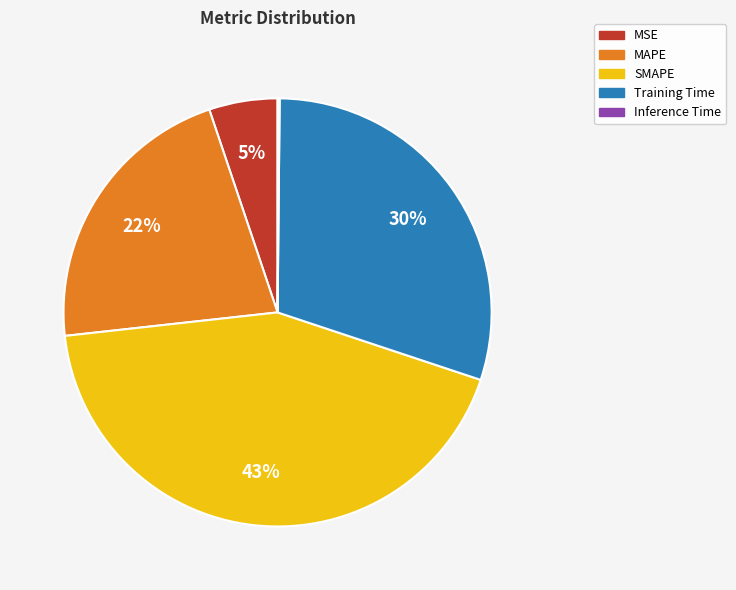

To the nearest percent, what is the difference between the largest and smallest slice percentages?

43%